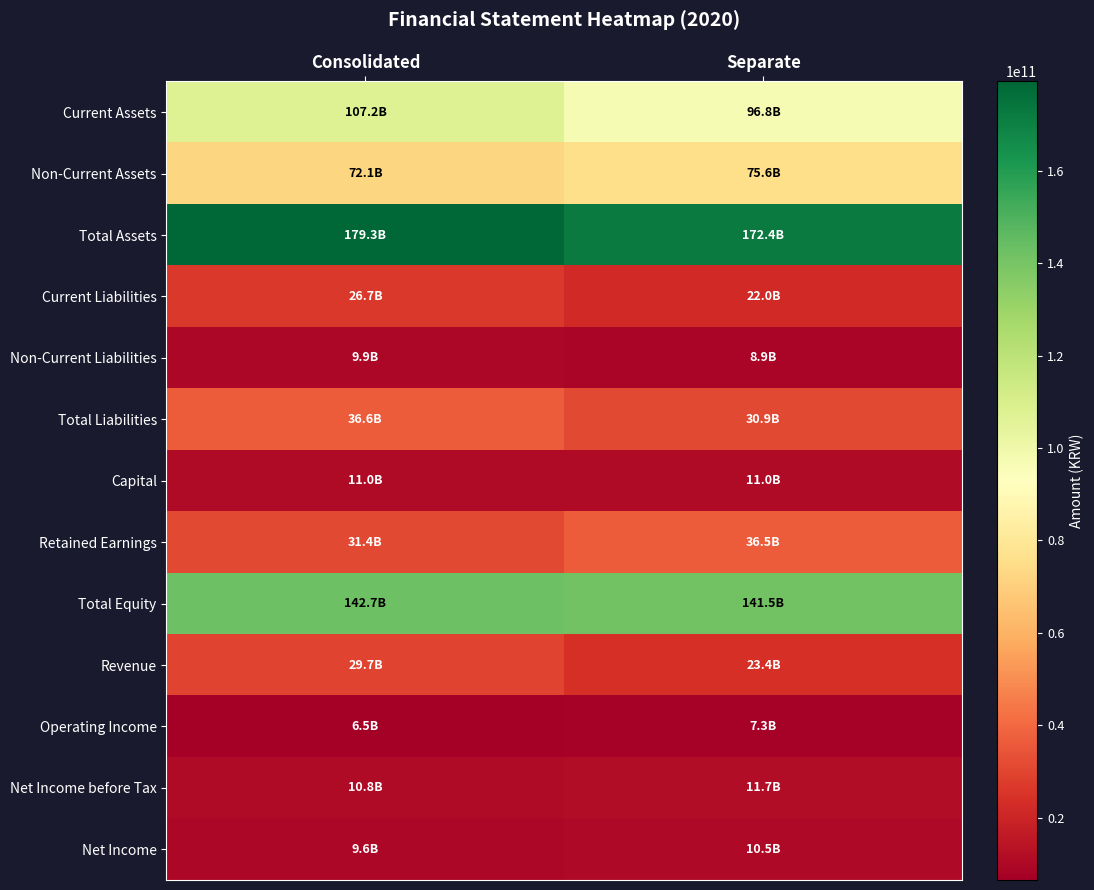

Between Separate and Consolidated, which is larger?

Consolidated